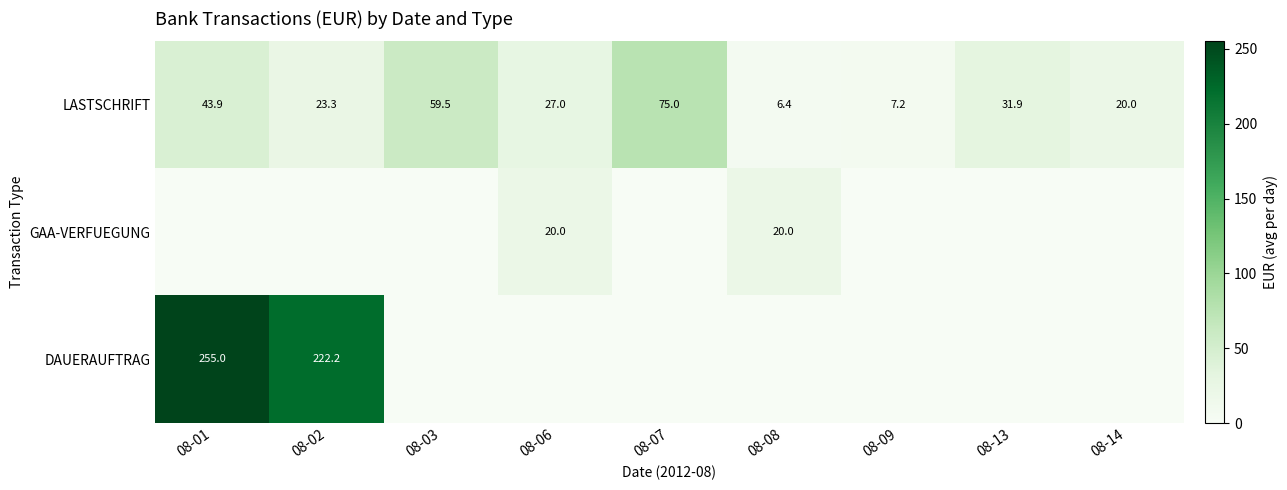

What is the difference between the maximum and minimum values in the LASTSCHRIFT series?

68.6